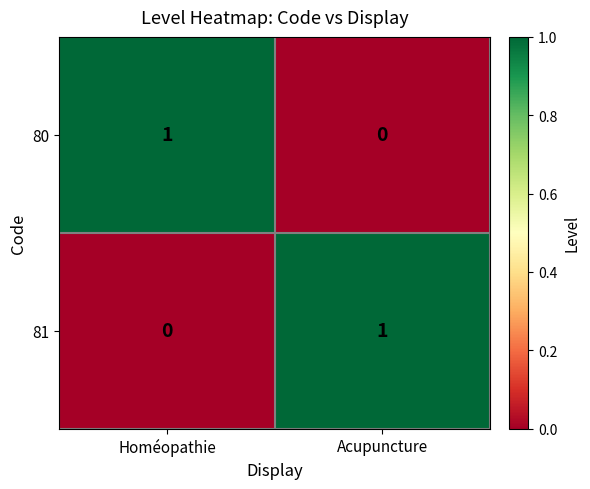

At which label does 81 reach its minimum?

Homéopathie